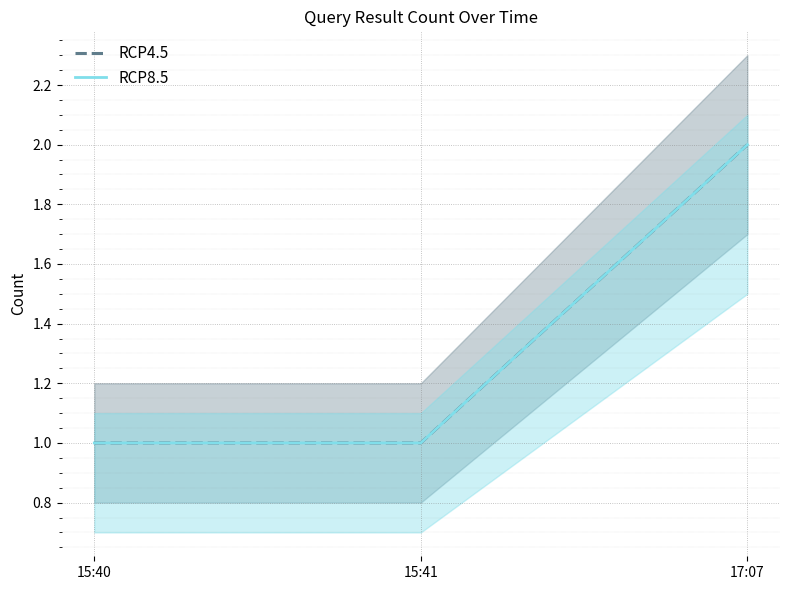

What position from the right is 17:07?

1